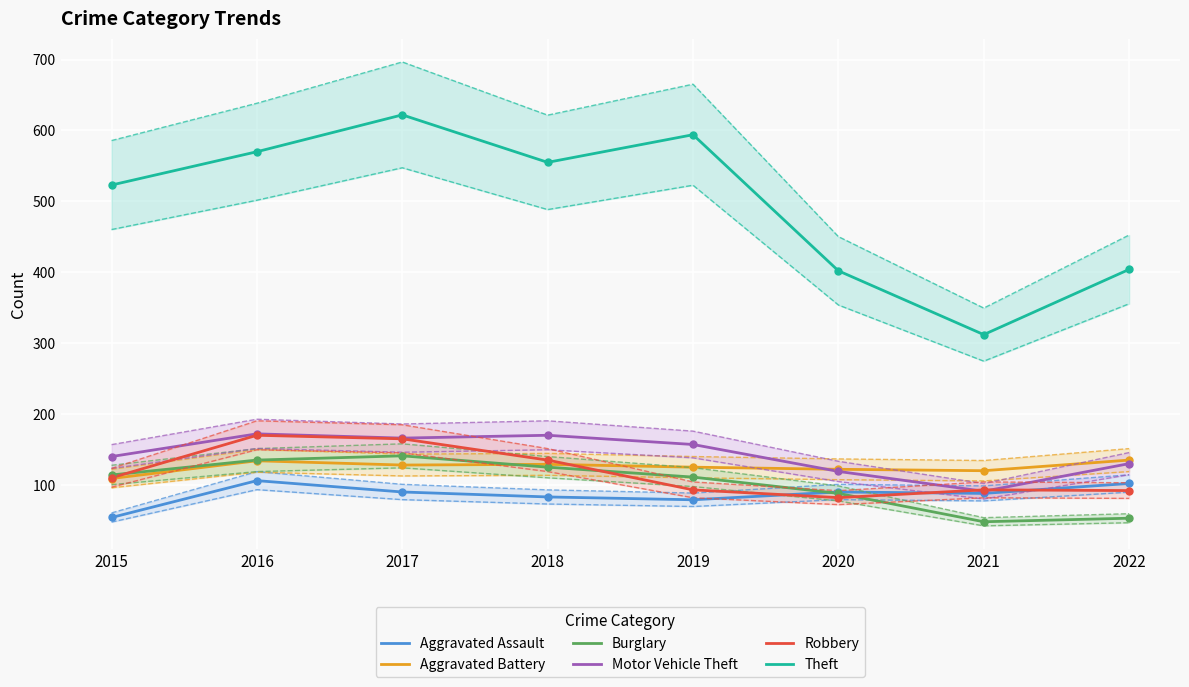

Which series has the widest spread of Y values?

Theft